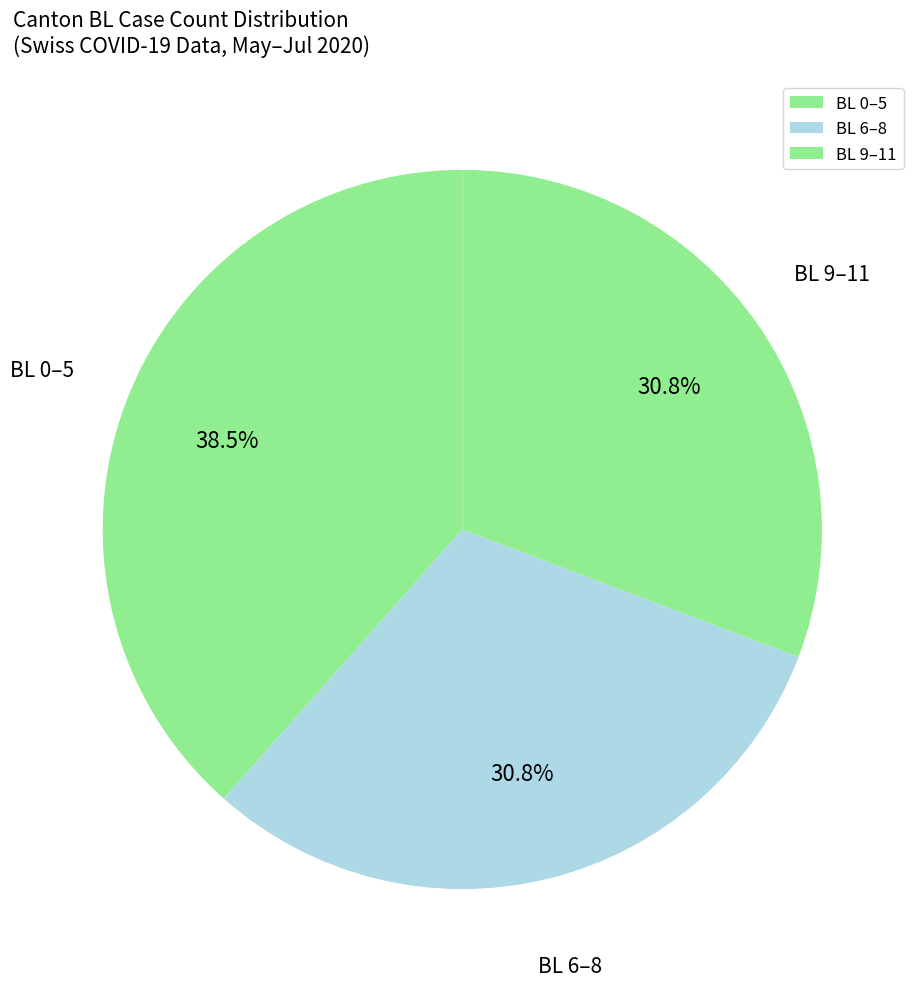

Which slice is the largest?

BL 0–5